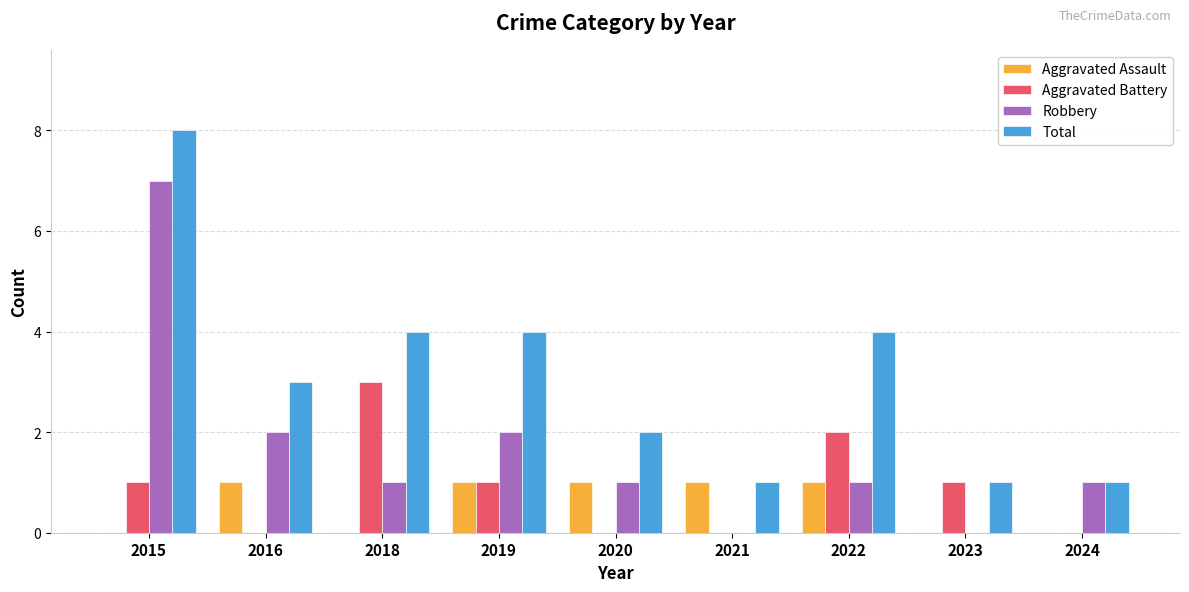

How many categories are shown in the chart?

9